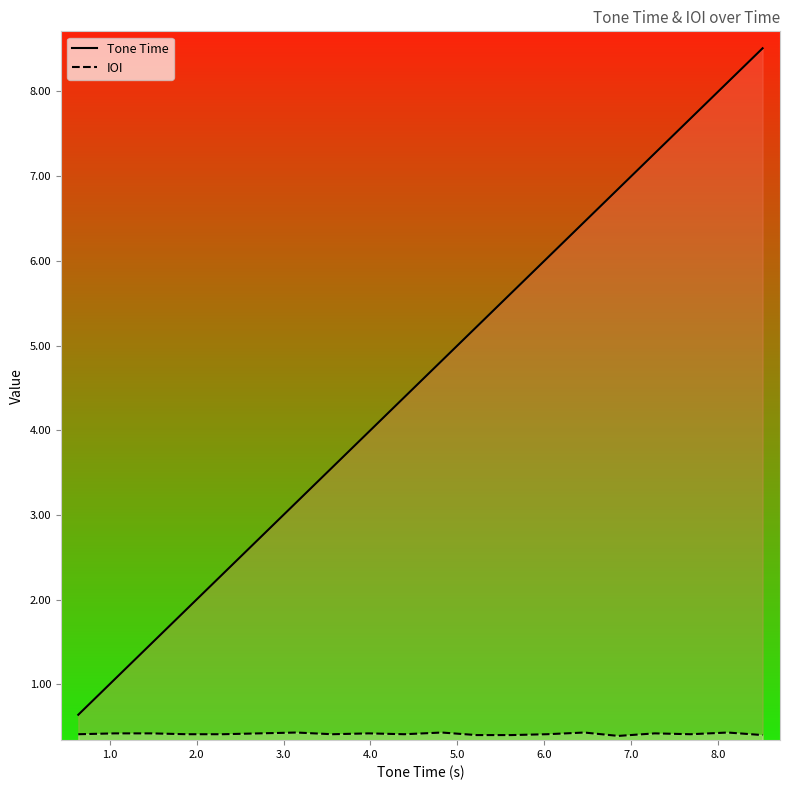

What is the lowest value of the IOI series?

0.4